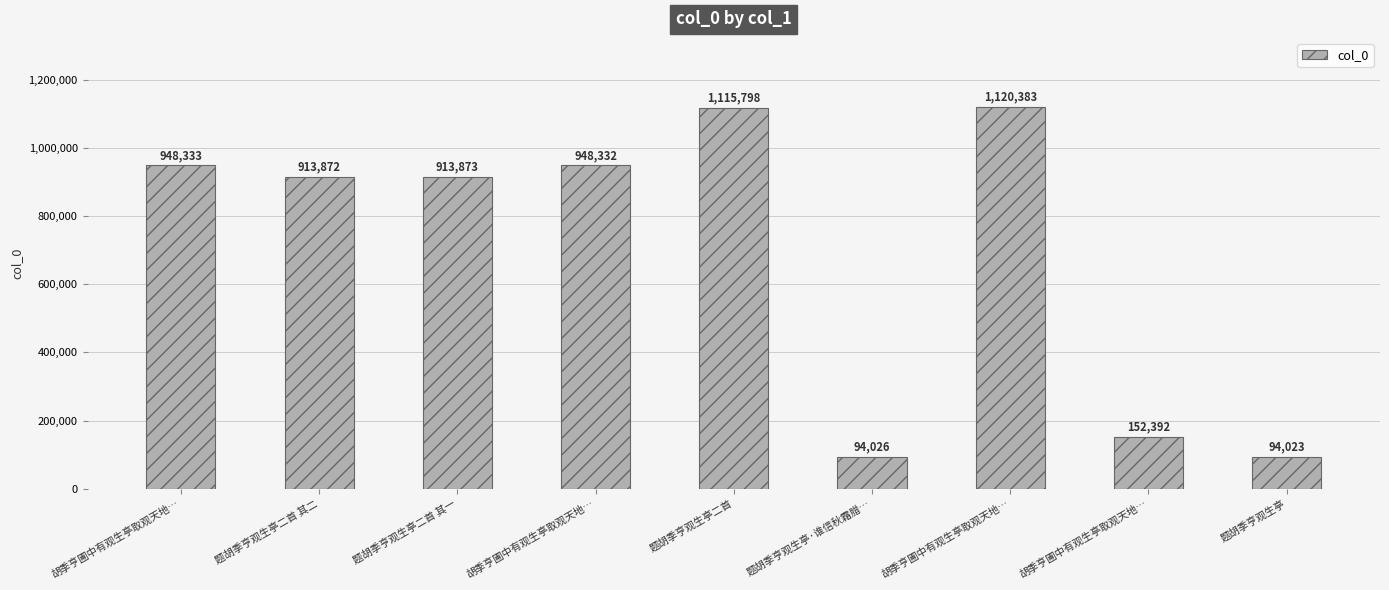

Is it true that the value at 题胡季亨观生亭二首 其二 is 1403621?

False